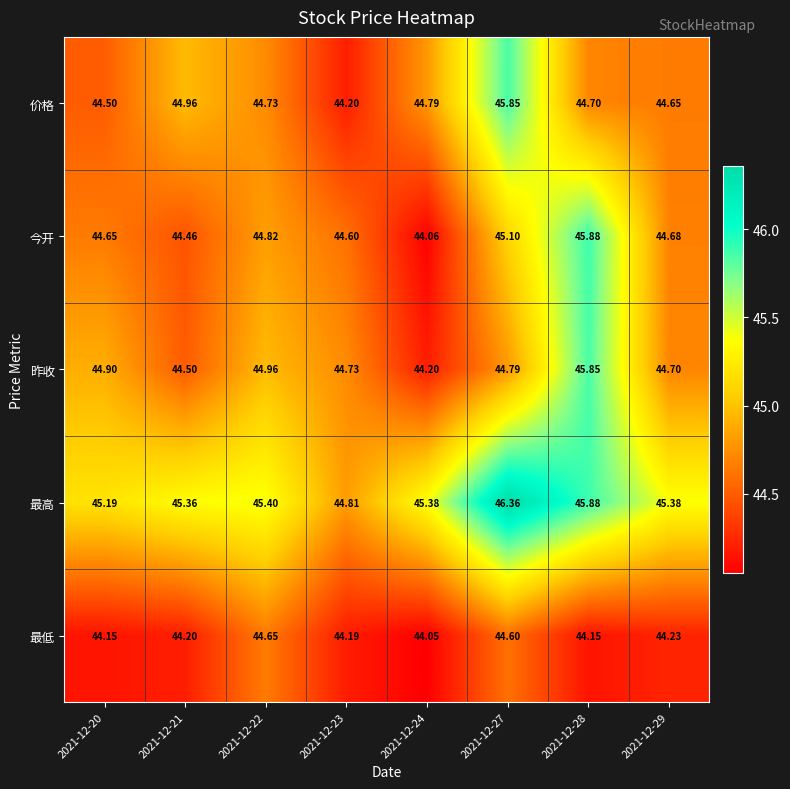

How many data points does each series have?

8